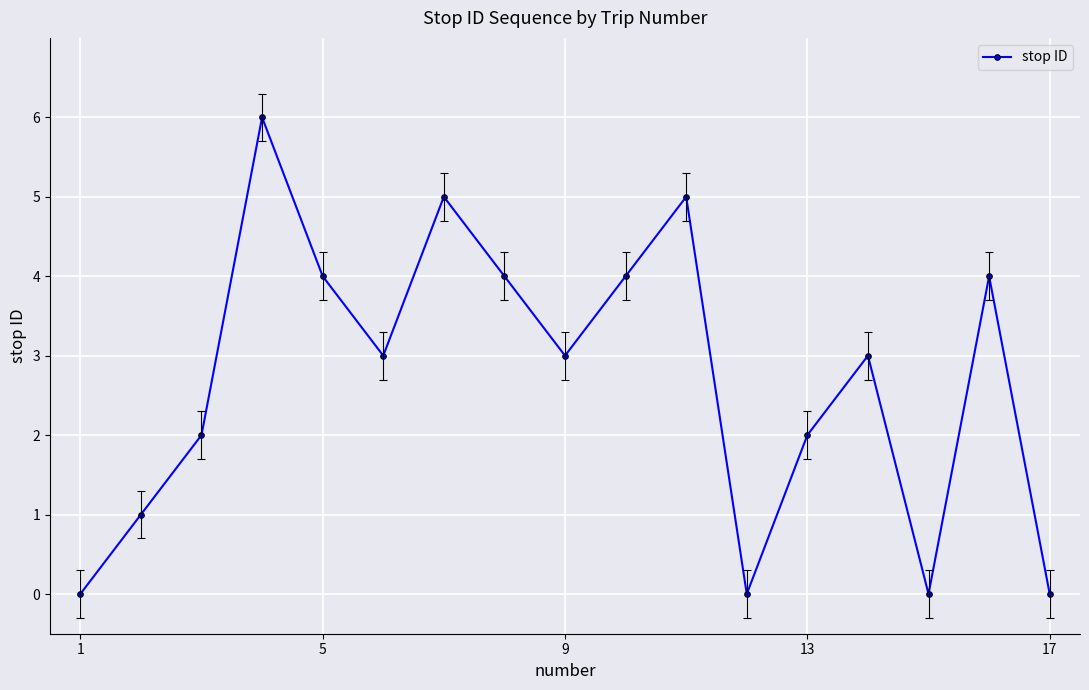

How many lines are shown in the chart?

1